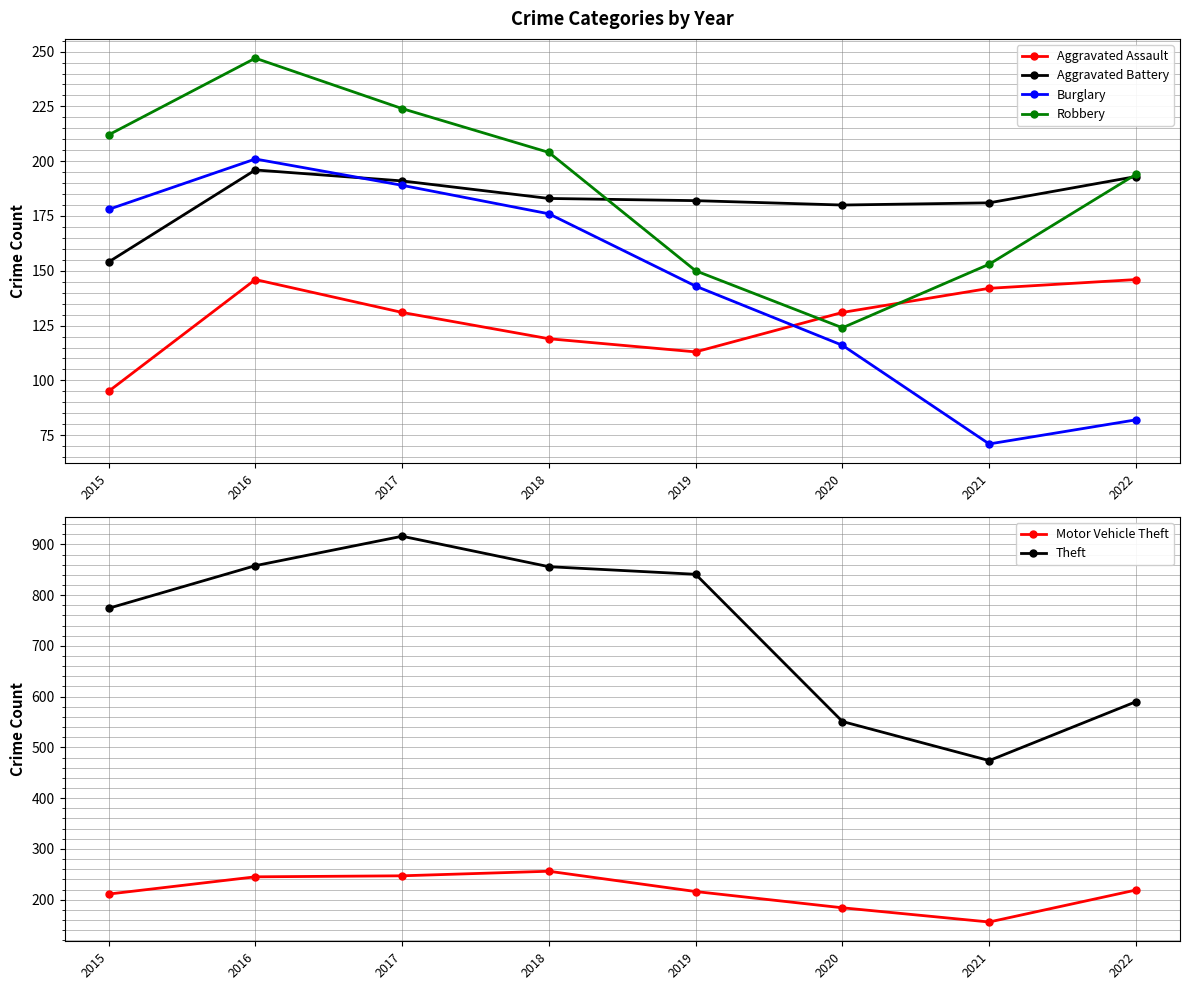

List the series in order of their peak value, highest first.

Theft, Motor Vehicle Theft, Robbery, Burglary, Aggravated Battery, Aggravated Assault